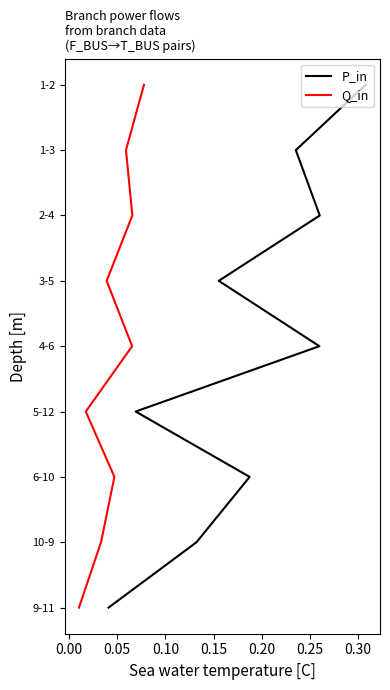

How many lines are shown in the chart?

2